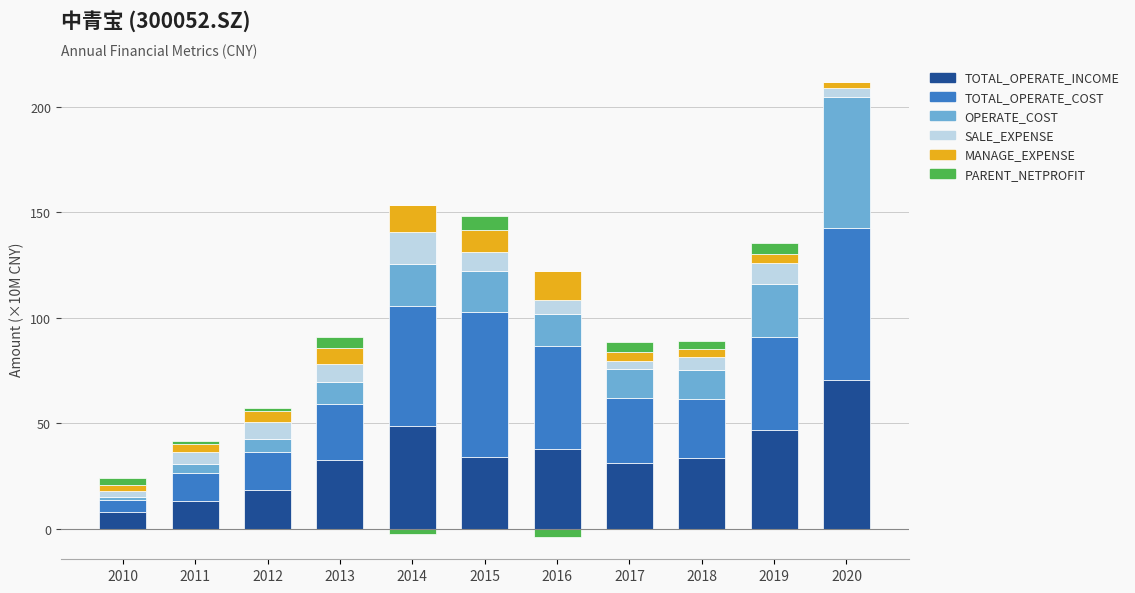

Where does the OPERATE_COST series first go above 13?

2014